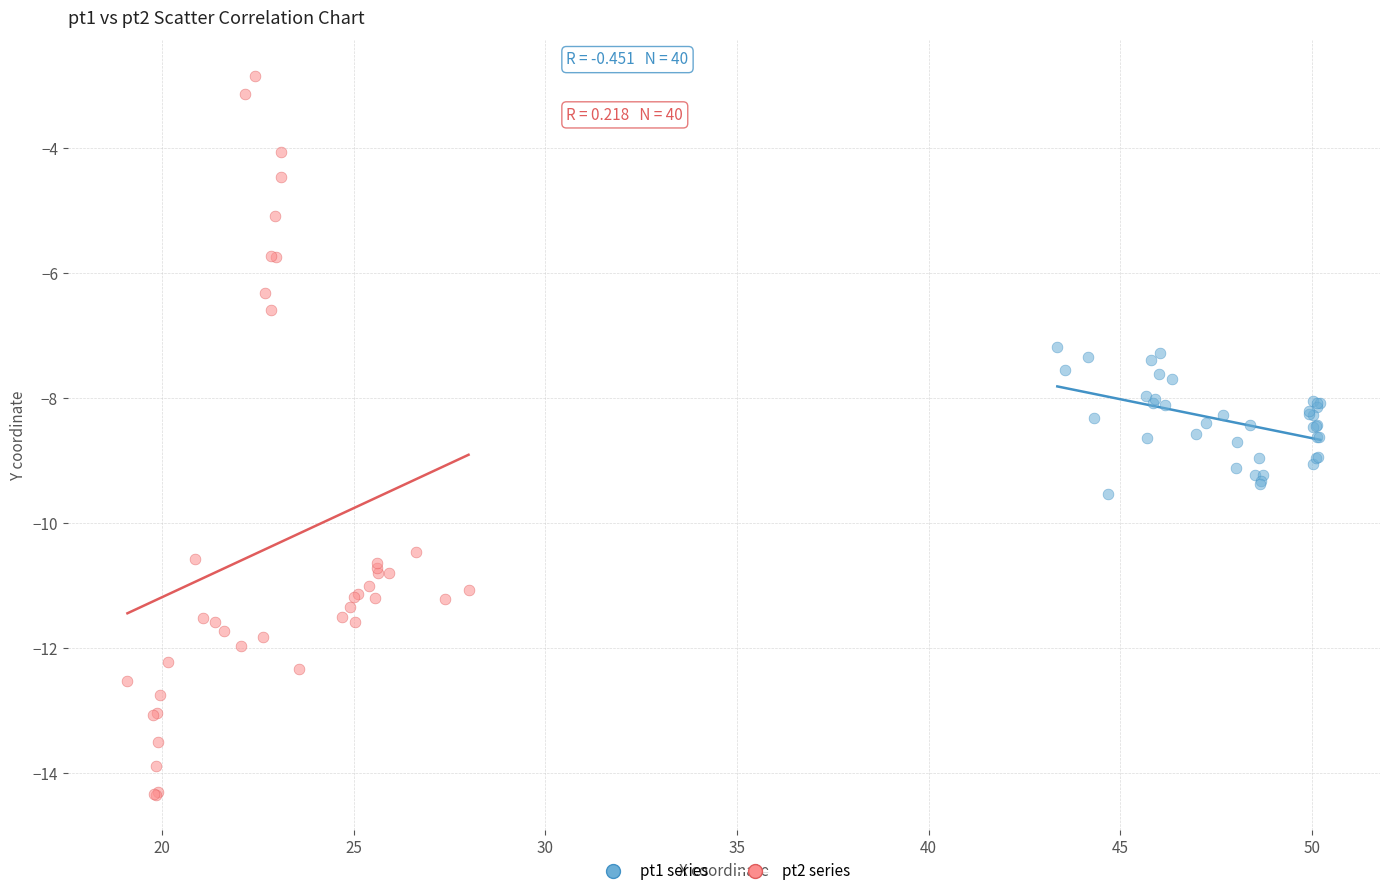

Which series reaches the maximum Y coordinate?

pt2 series